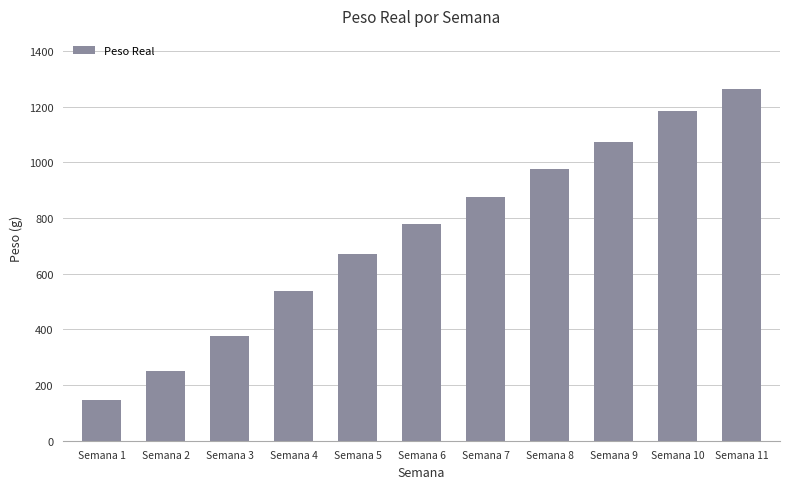

Count the number of values greater than 777.

6